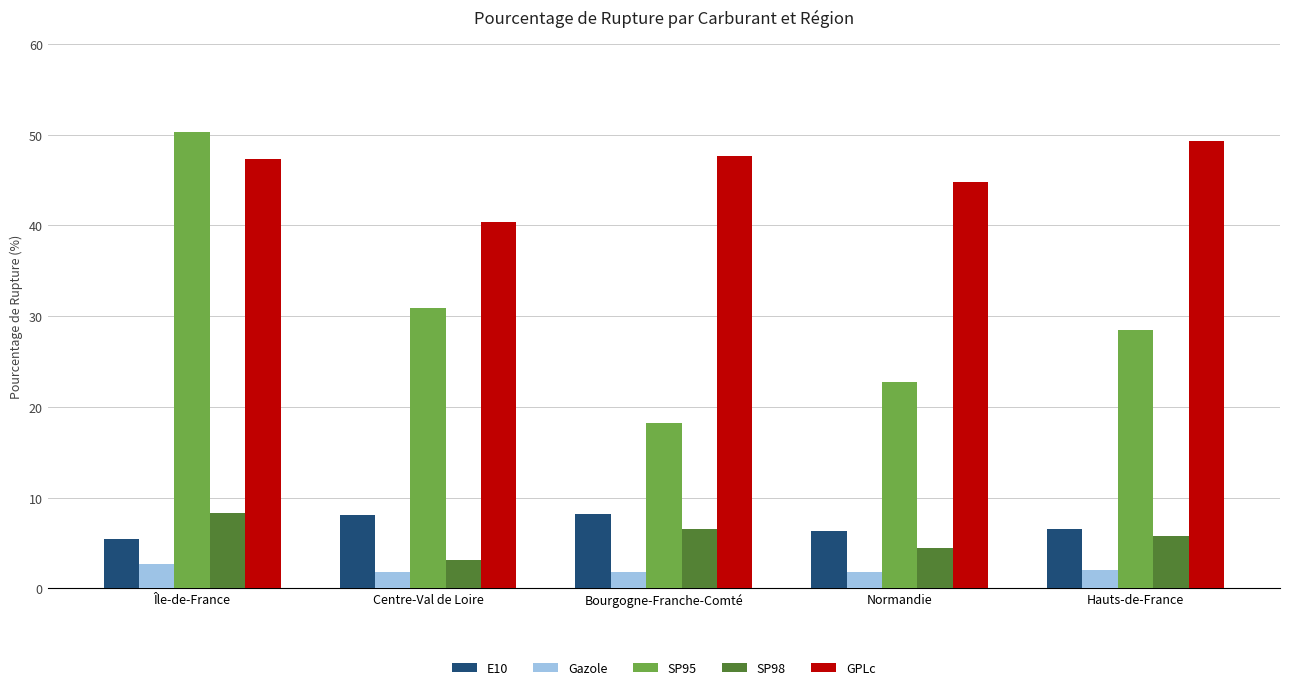

Read the E10 value at Île-de-France.

5.4